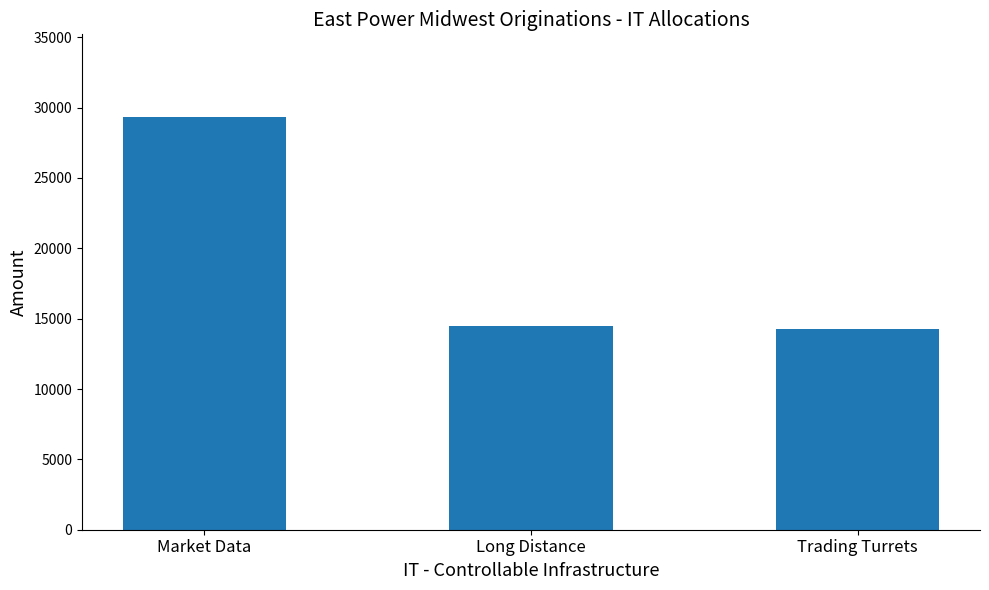

What value does the data have at Market Data?

29337.9